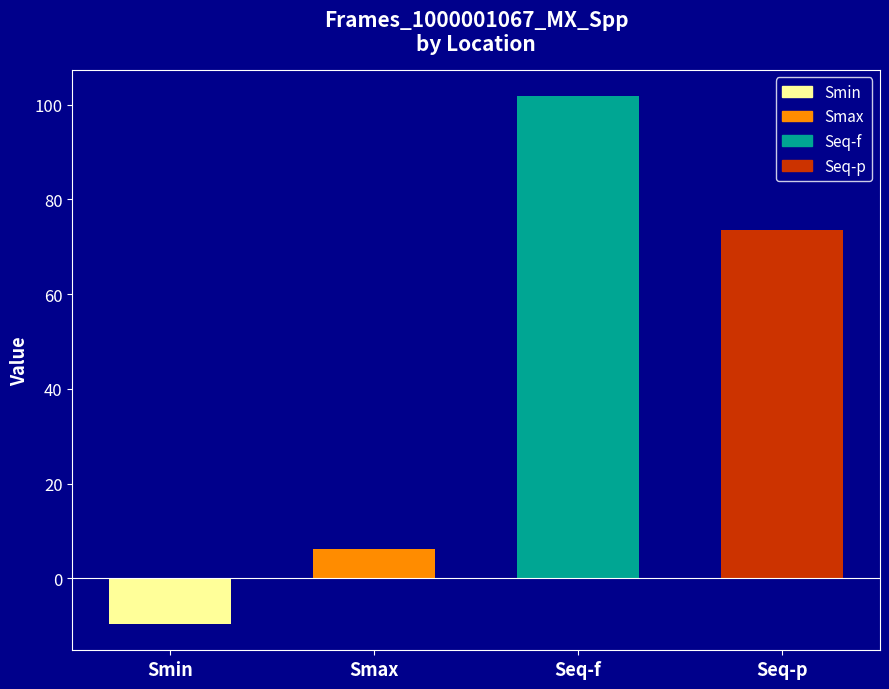

What is the greatest value displayed?

101.8